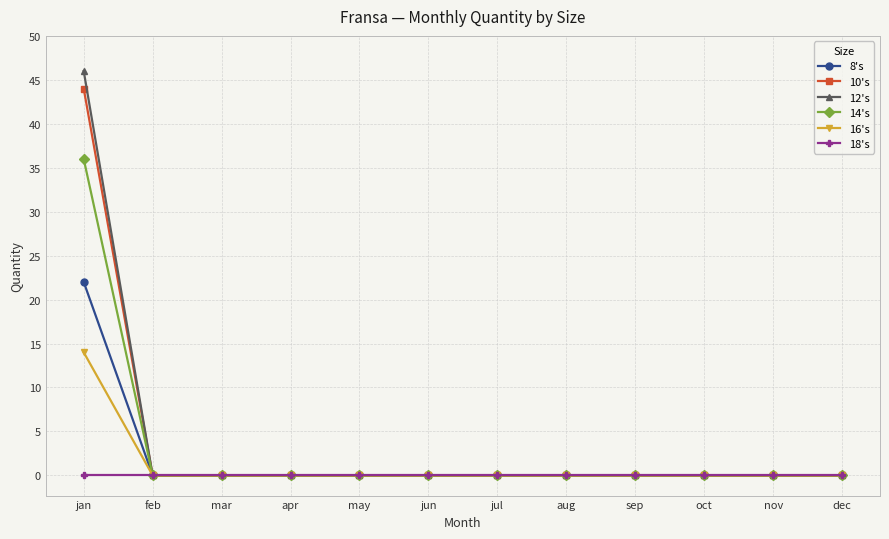

At which category is the sum across all series the highest?

jan